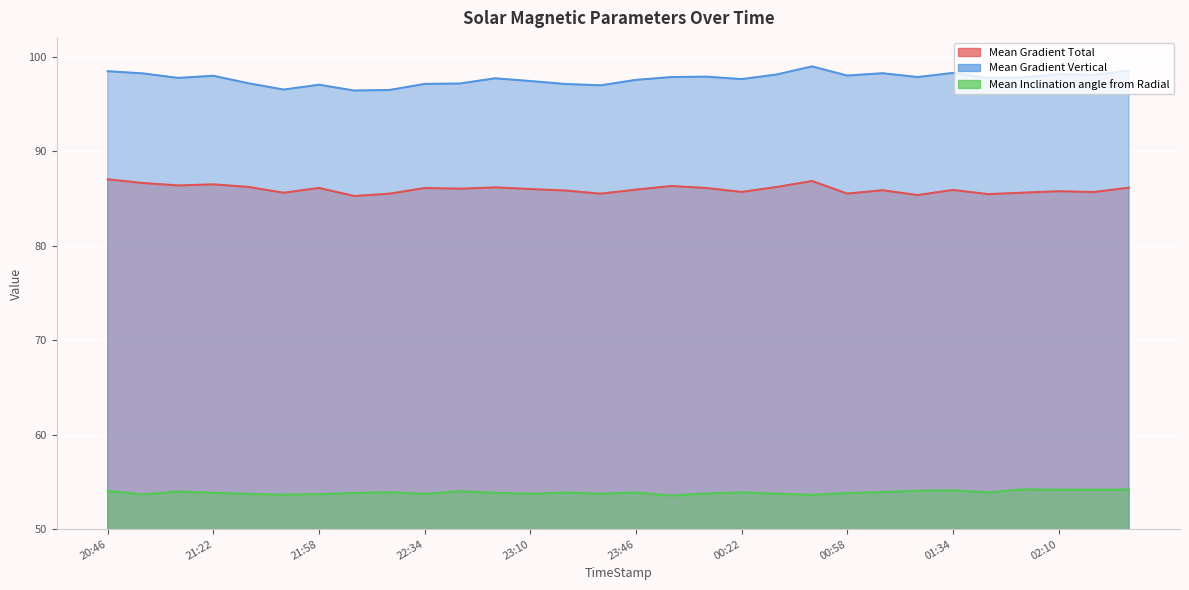

Does the chart display data point markers on the line(s)?

No